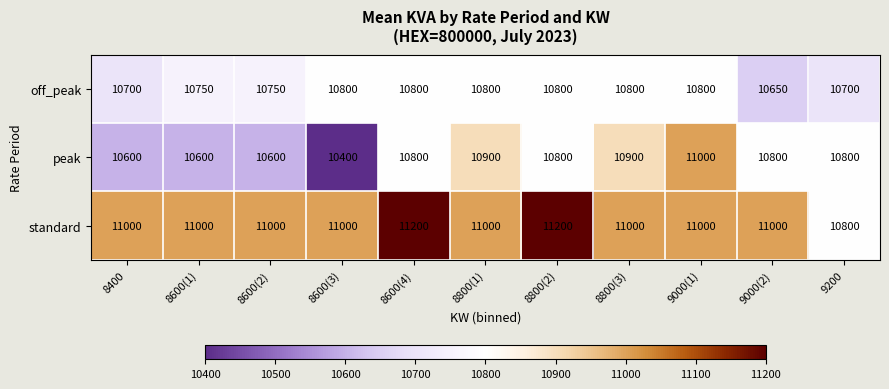

How many off_peak values are between 10700 and 10800?

10